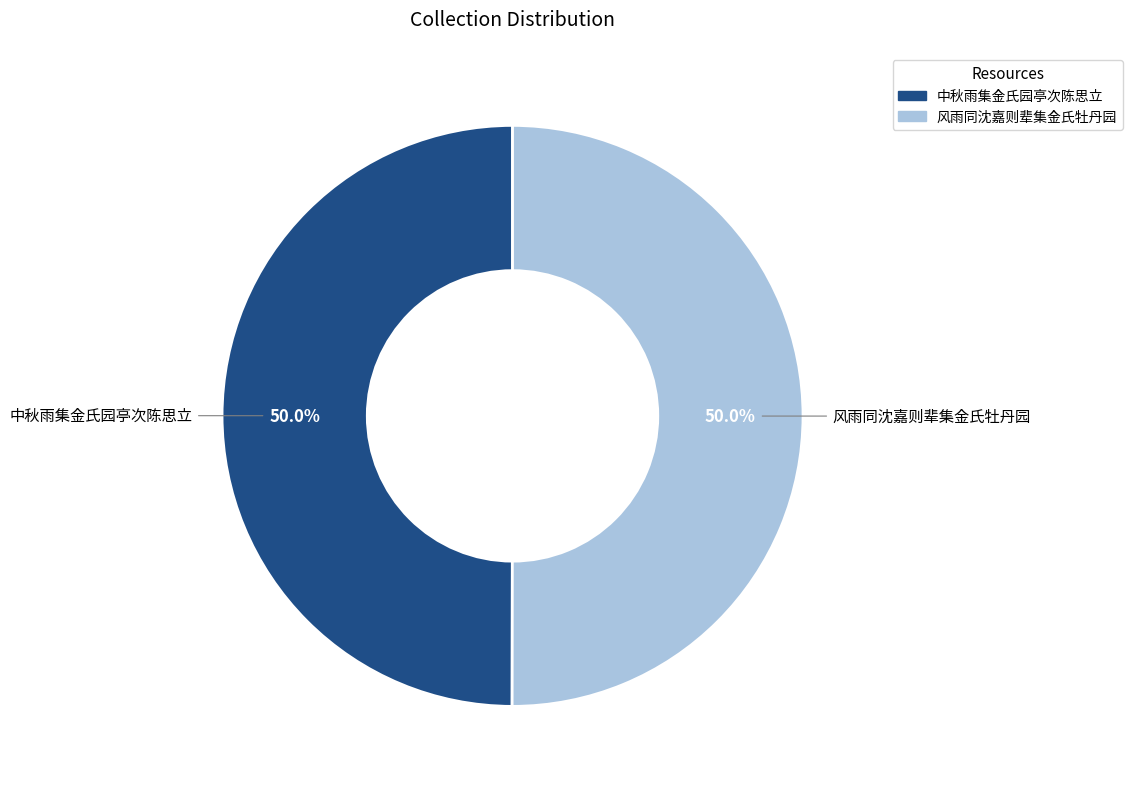

What percentage do 中秋雨集金氏园亭次陈思立 and 风雨同沈嘉则辈集金氏牡丹园 together represent?

100.0%